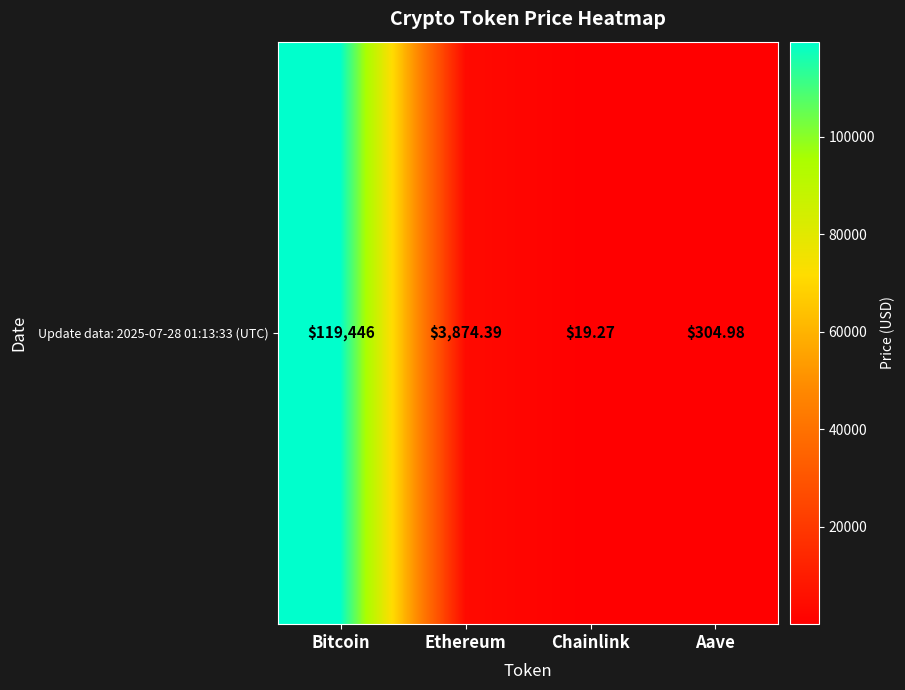

What is the maximum value shown in the chart?

119446.0